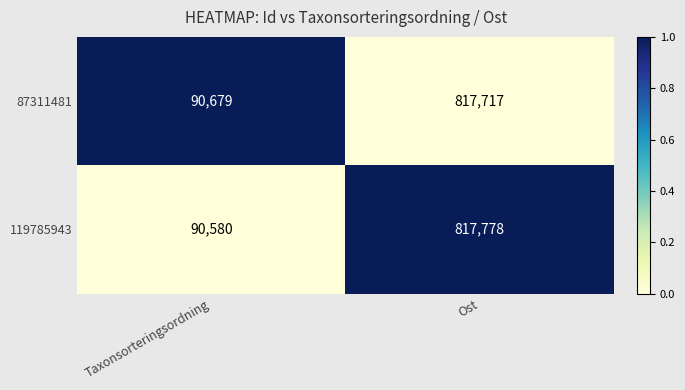

The value of 87311481 at Ost is 496415. True or false?

False